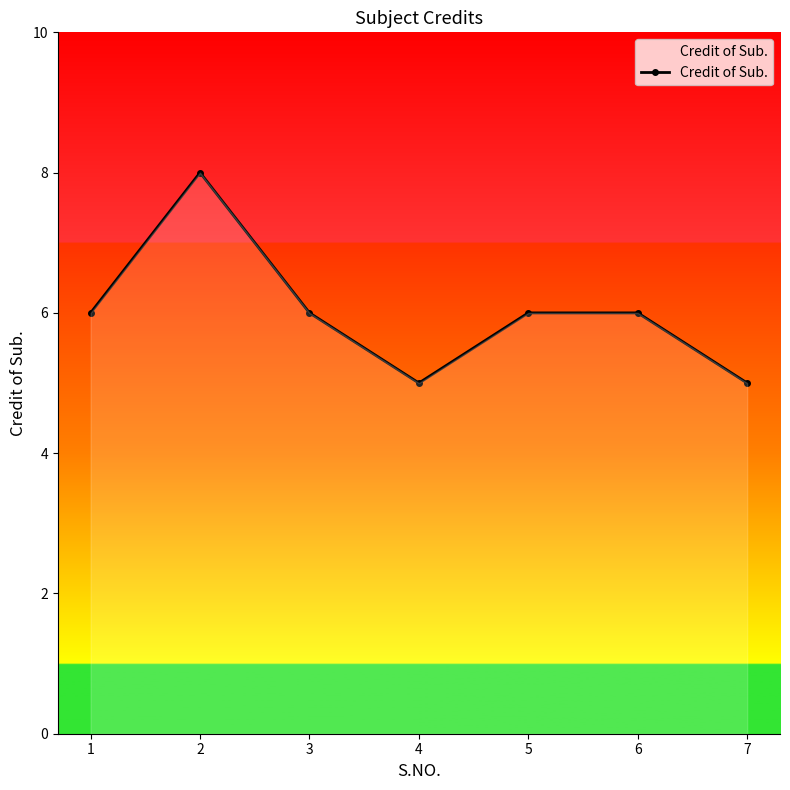

Between 3 and 7, which is larger?

3